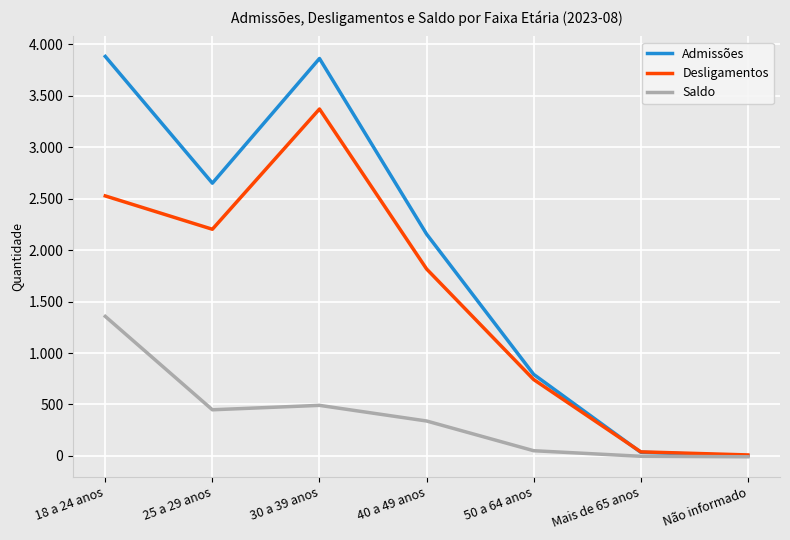

Reading left to right, transcribe all the data shown in this chart.

Admissões: 3883	2651	3863	2156	792	35	0
Desligamentos: 2527	2203	3372	1817	742	39	9
Saldo: 1356	448	491	339	50	-4	-9